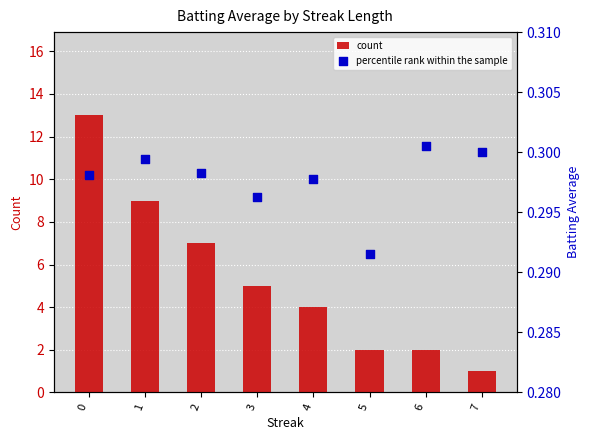

At how many categories does at least one series exceed 10?

1